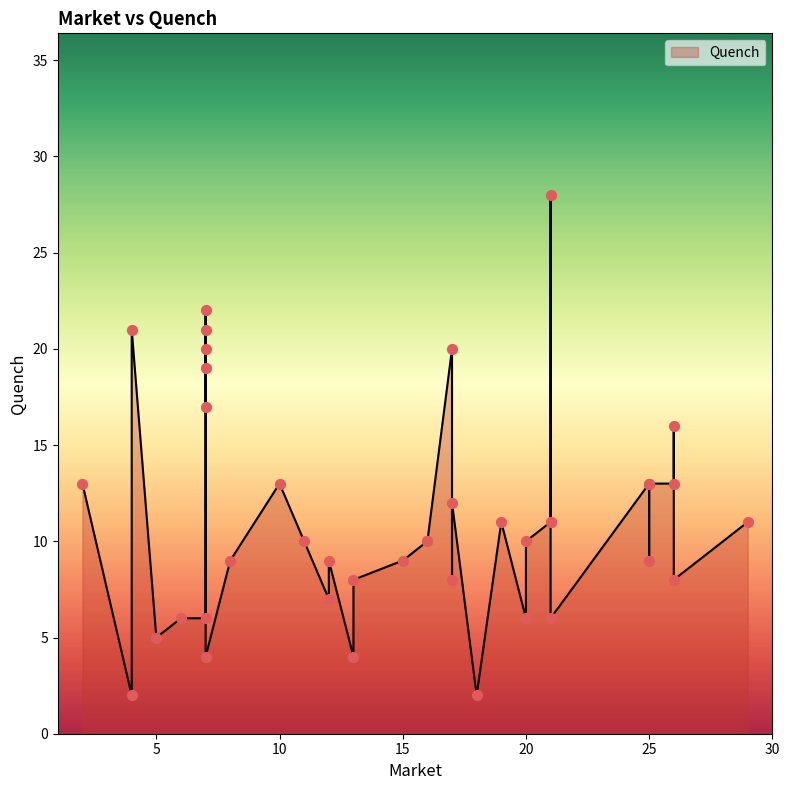

Approximately how many times larger is the value at 7 compared to 26?

0.3